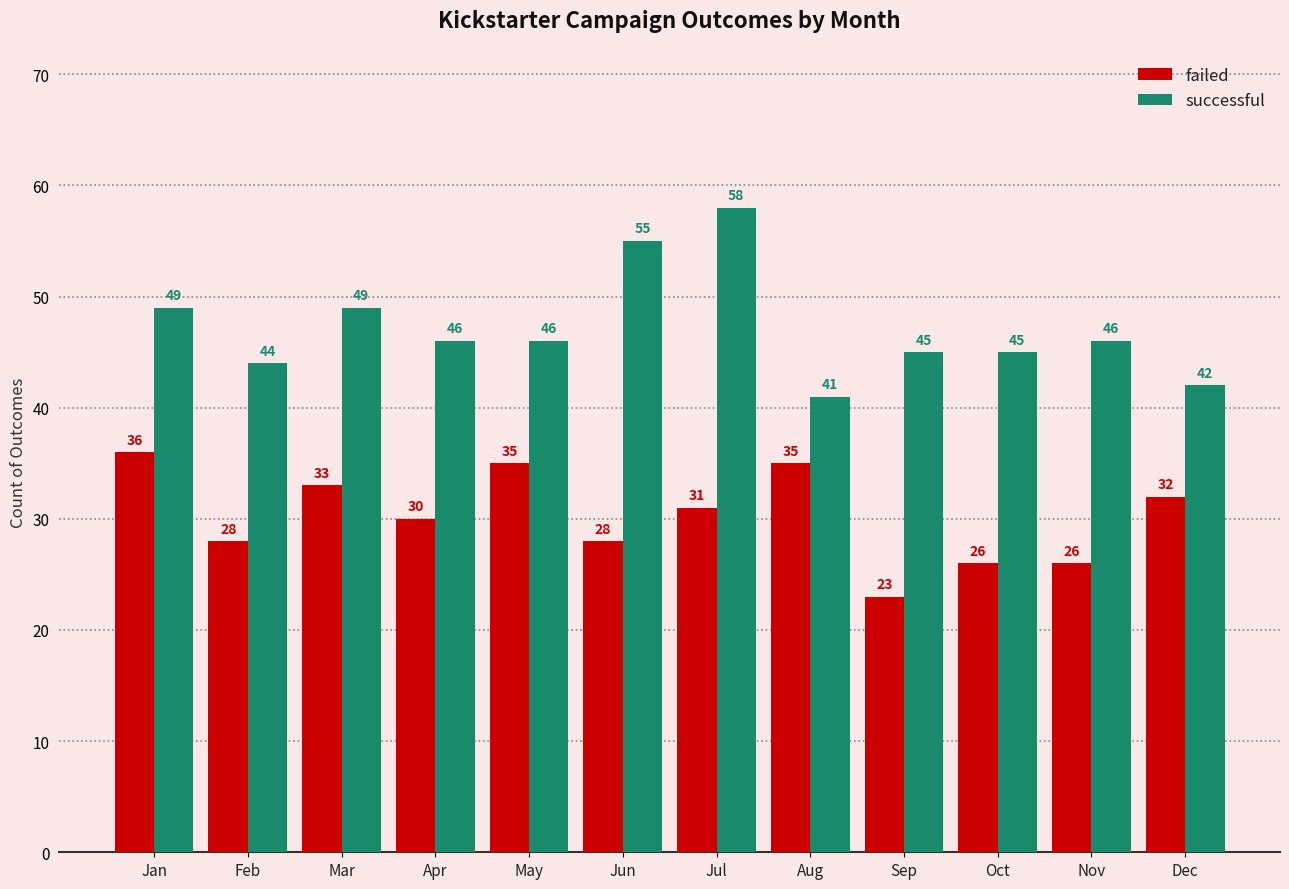

True or false: successful has a value of 20 at Aug.

False